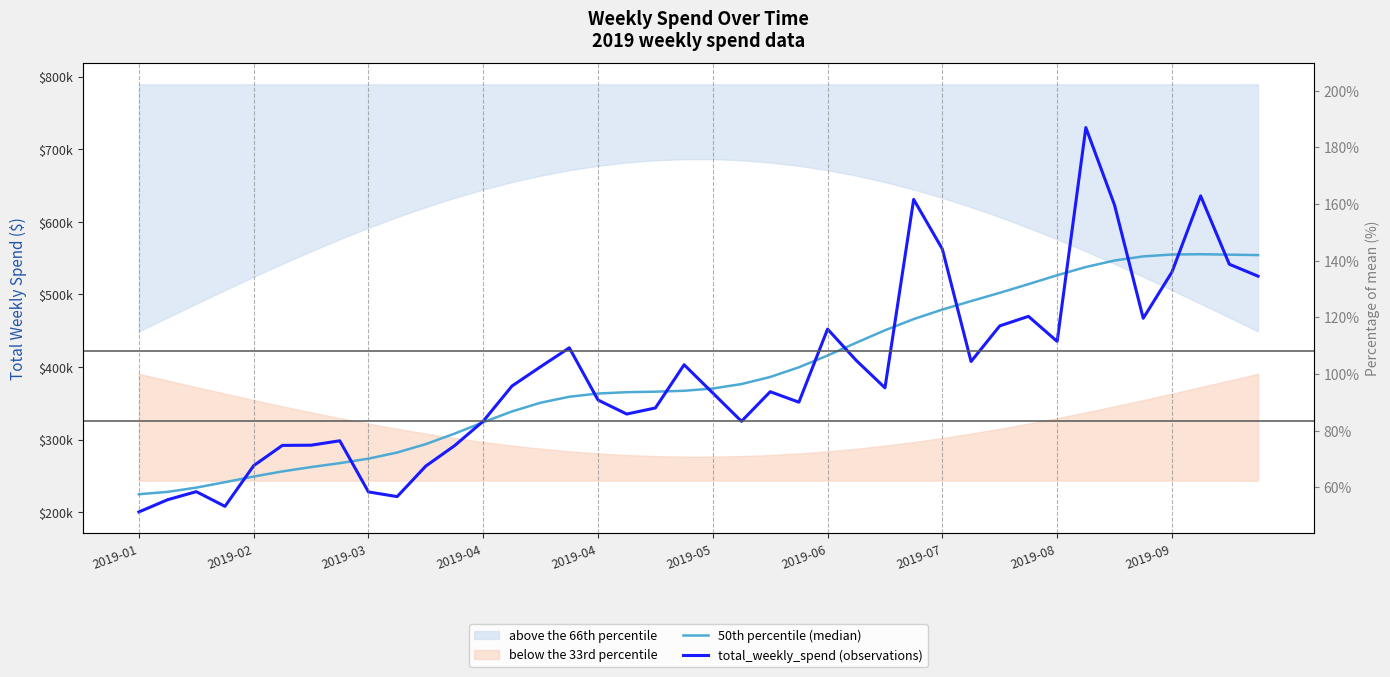

After their last crossing, which series has the higher values: 50th percentile (median) or total_weekly_spend (observations)?

50th percentile (median)